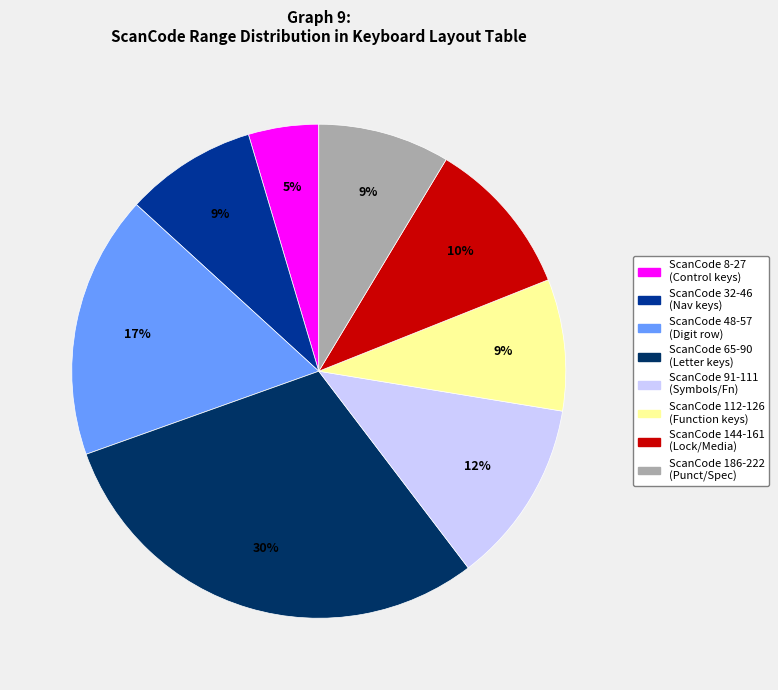

Is there any slice that represents more than half of the pie?

No